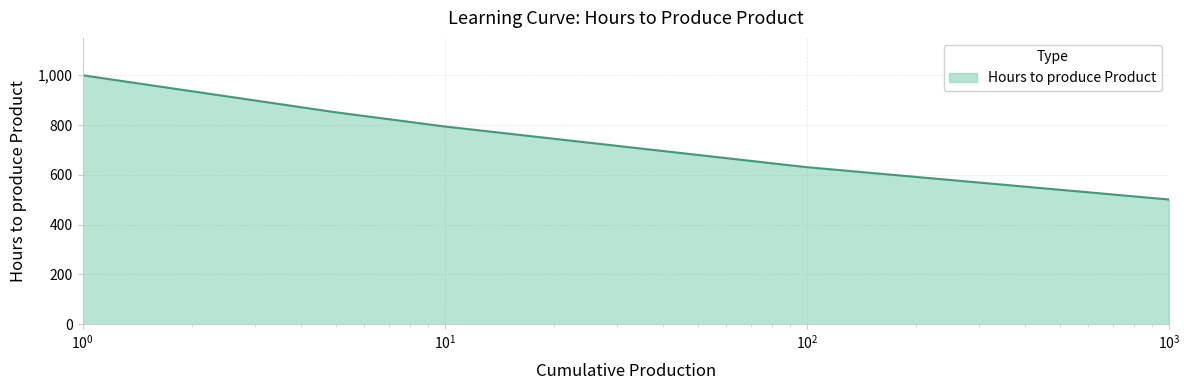

What is the greatest value displayed?

1000.0